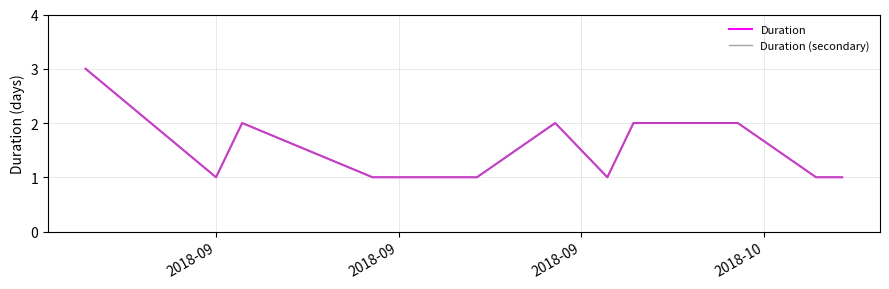

Is this an area chart (filled region under the line)?

No